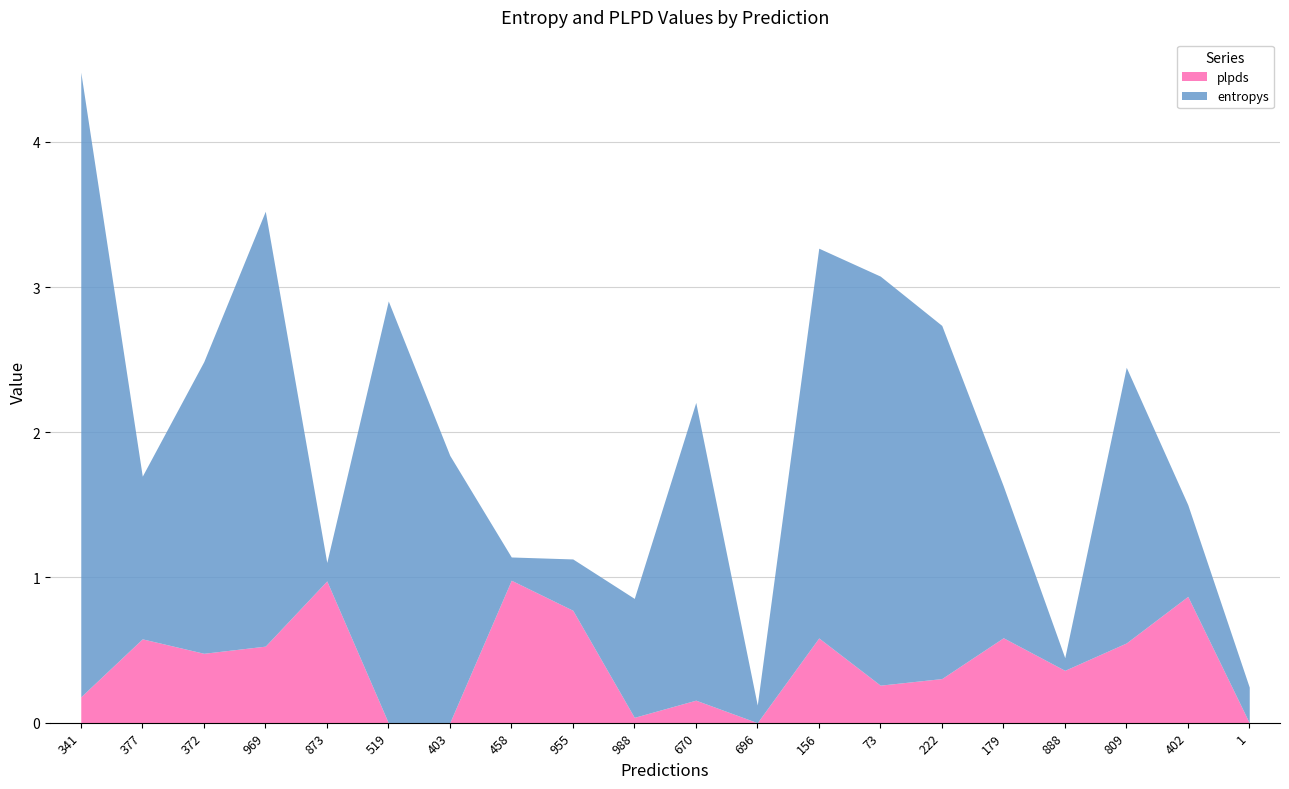

The entropys series shows 0.6 at 670. True or false?

False